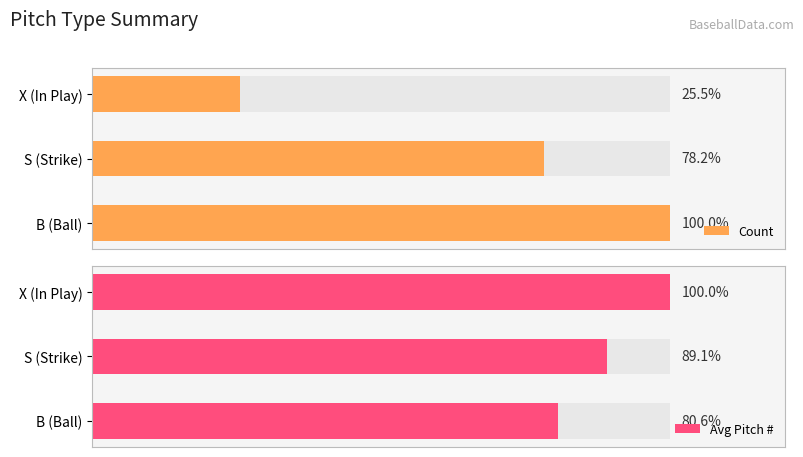

How many values in the Count series exceed 487?

1